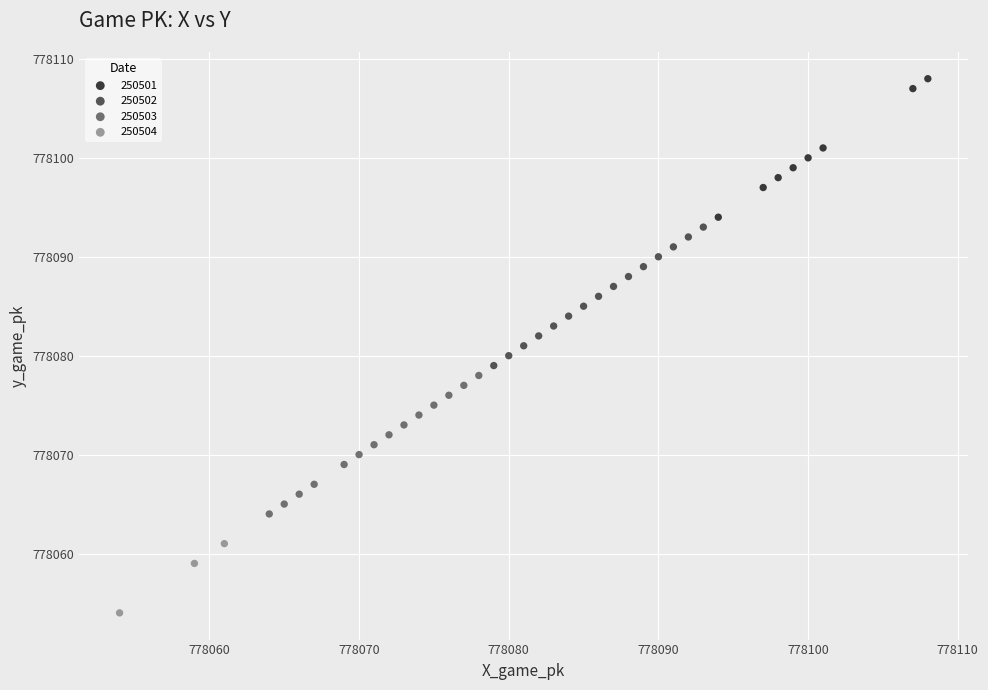

Which series contains the highest Y value?

250501